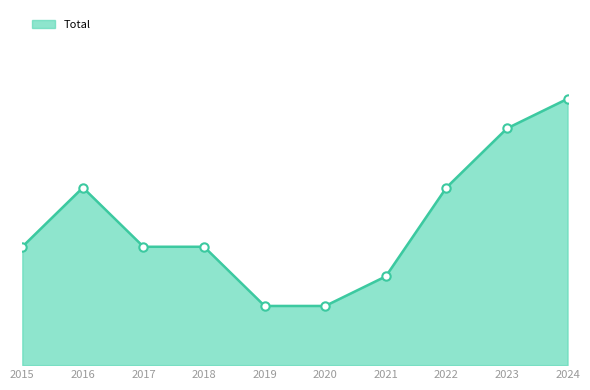

Reading left to right, transcribe all the data shown in this chart.

2015=4	2016=6	2017=4	2018=4	2019=2	2020=2	2021=3	2022=6	2023=8	2024=9